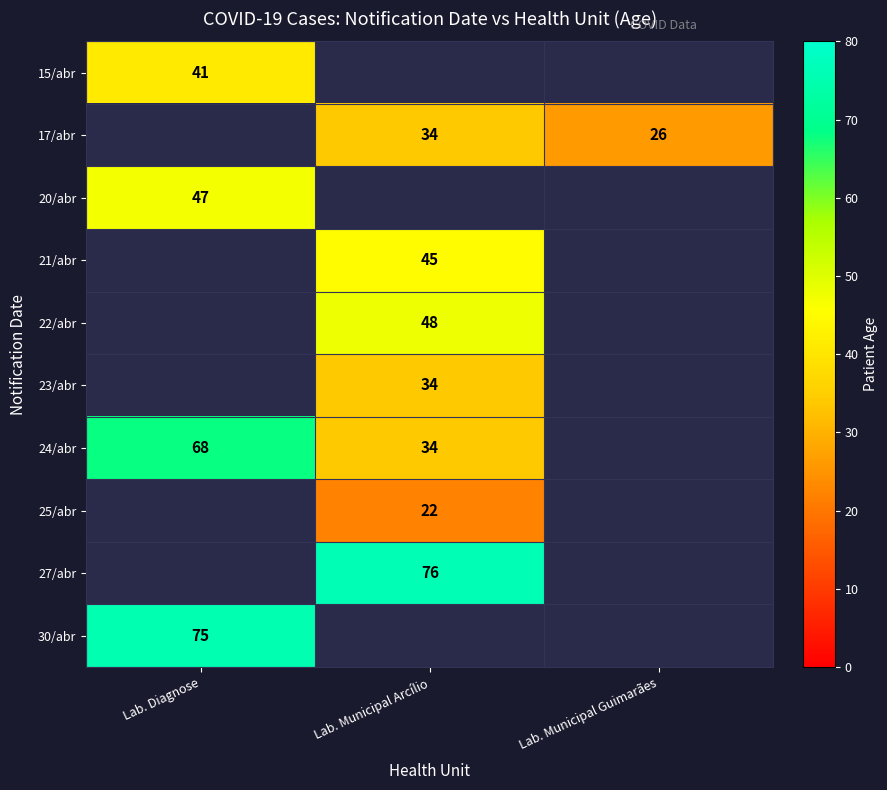

True or false: 30/abr has a value of 75 at Lab. Diagnose.

True